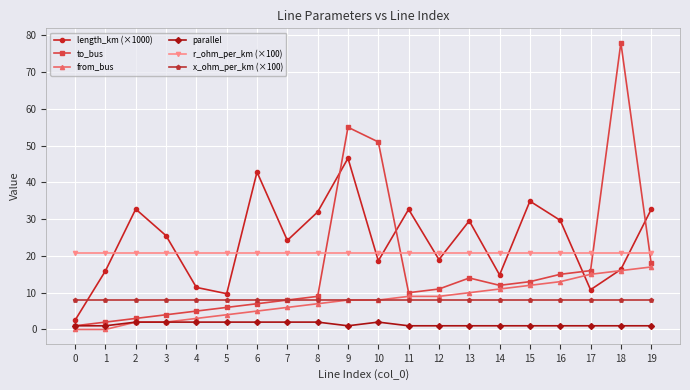

At 8, list the series in order from smallest to largest.

parallel, from_bus, x_ohm_per_km (×100), to_bus, r_ohm_per_km (×100), length_km (×1000)